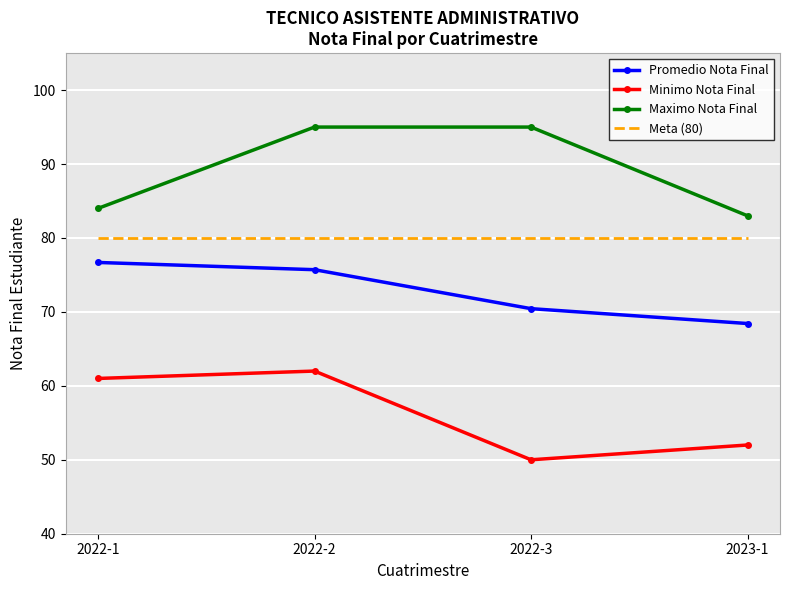

What is the difference between the Maximo Nota Final values at 2022-3 and 2022-1?

11.0